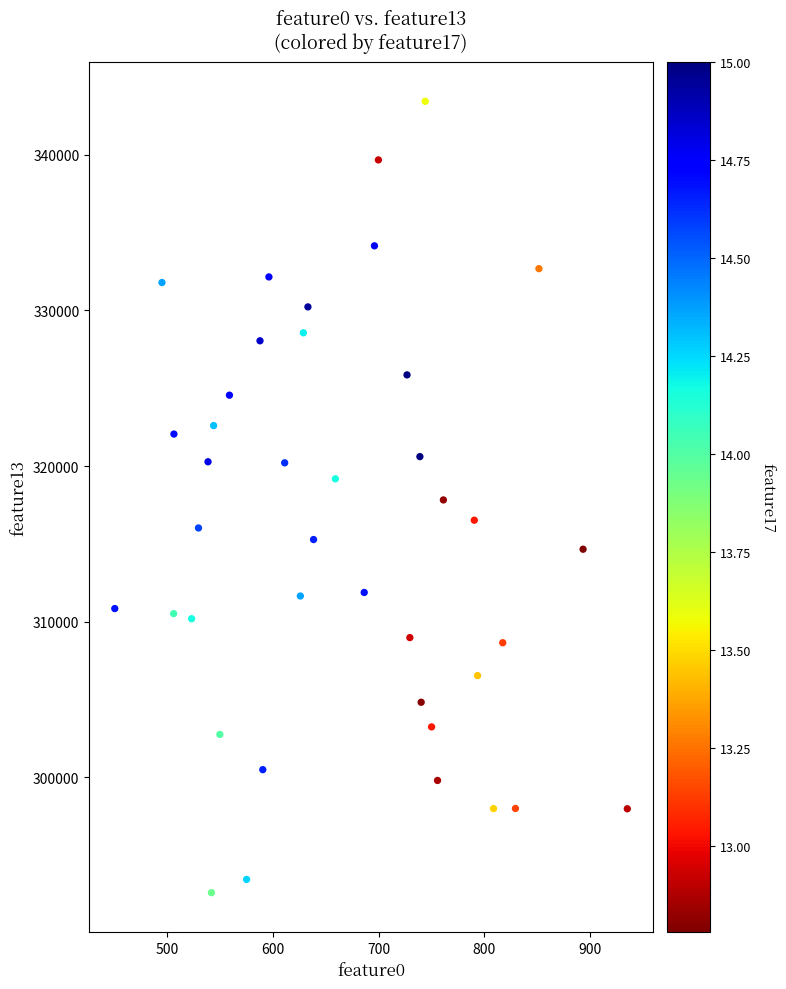

What is the range of Y values (max minus min)?

50838